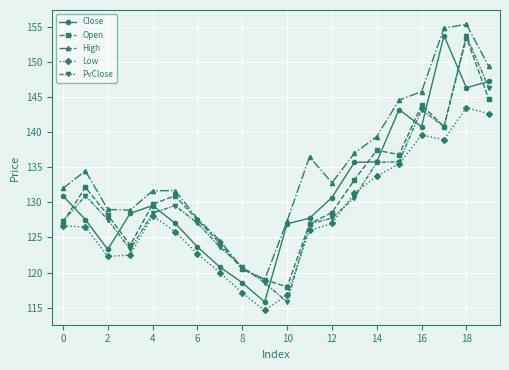

What is the sum of all Low values?

2561.3